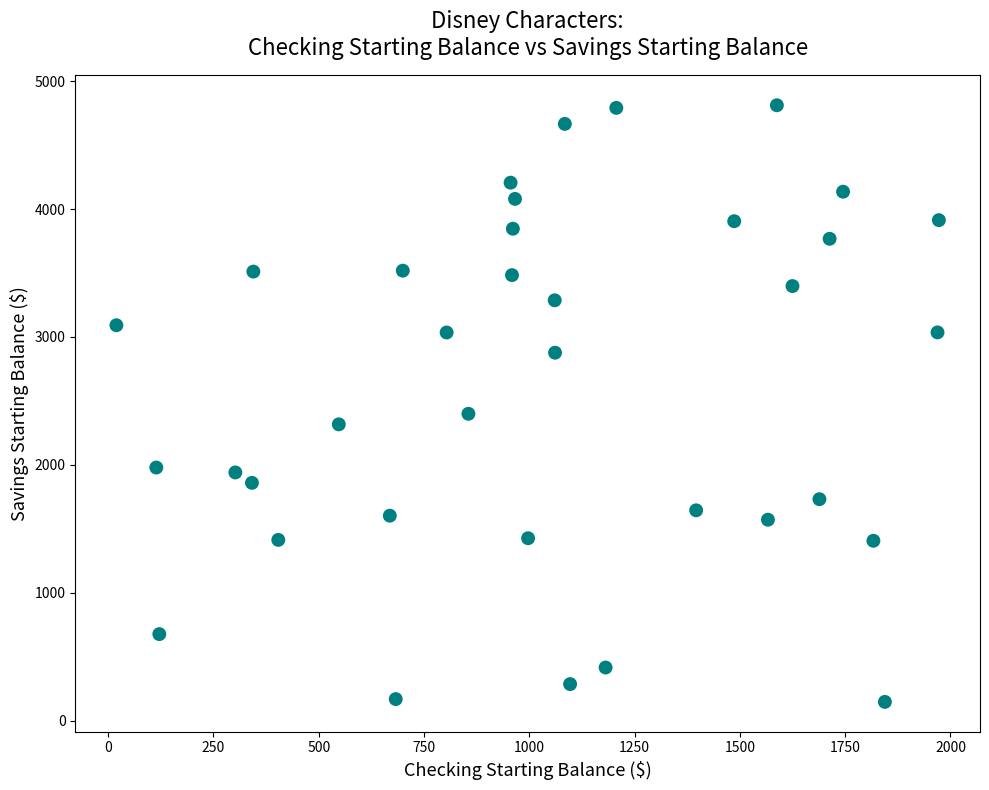

What Y value in the scatter plot is closest to 2478?

2398.9